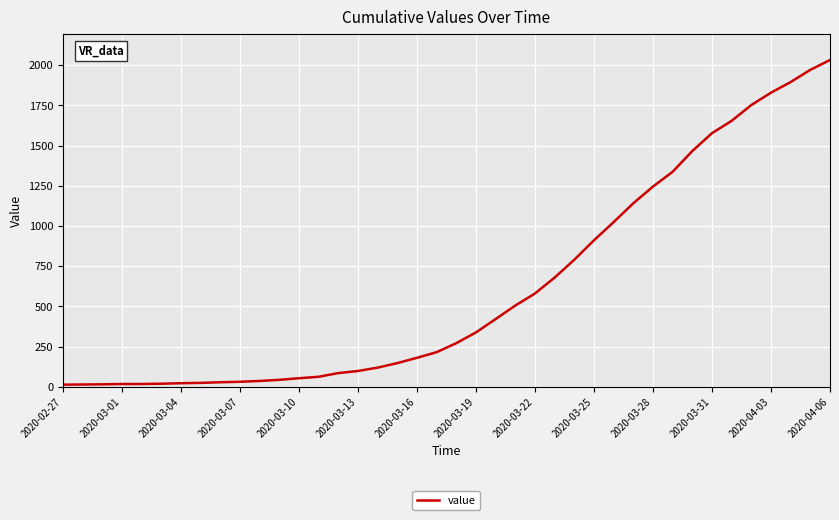

What is the maximum value shown in the chart?

2032